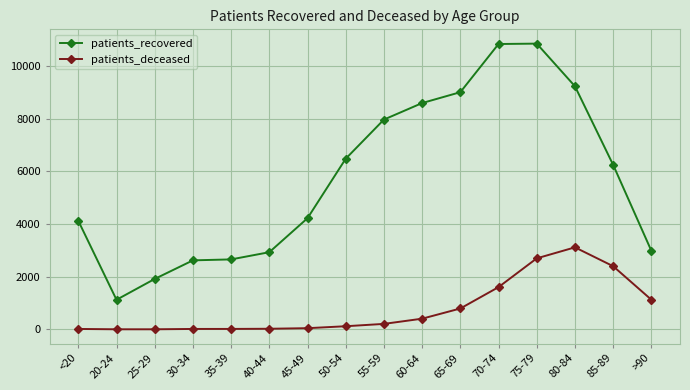

What is the sum of all patients_deceased values?

12595